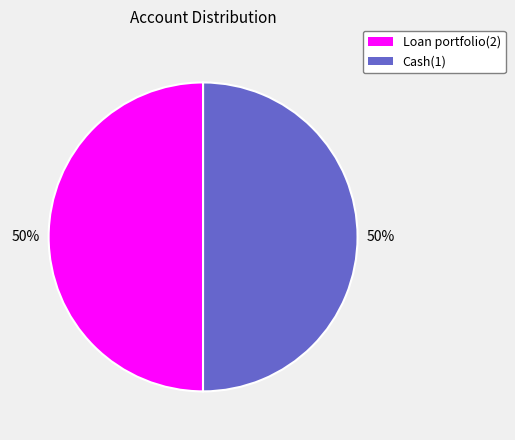

To the nearest percent, what is the combined percentage of Cash(1) and Loan portfolio(2)?

100%